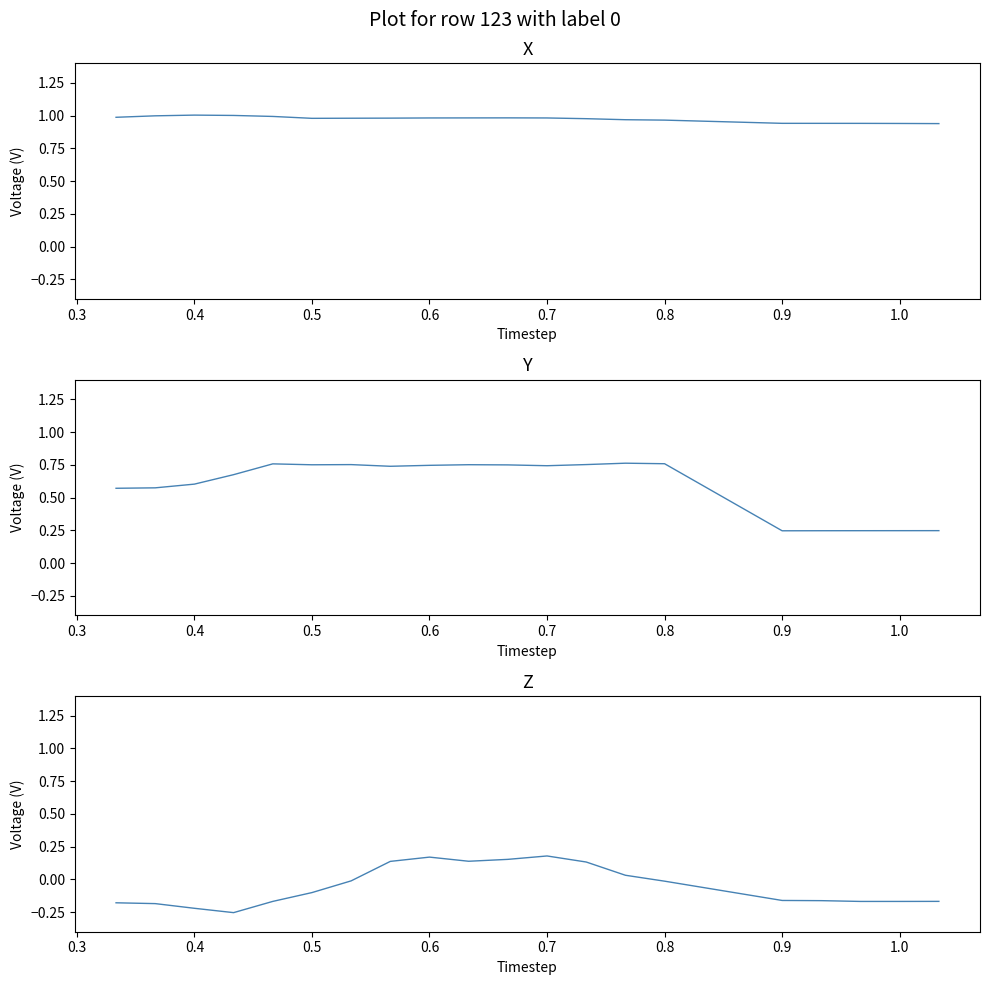

At how many categories does at least one series exceed 0?

20